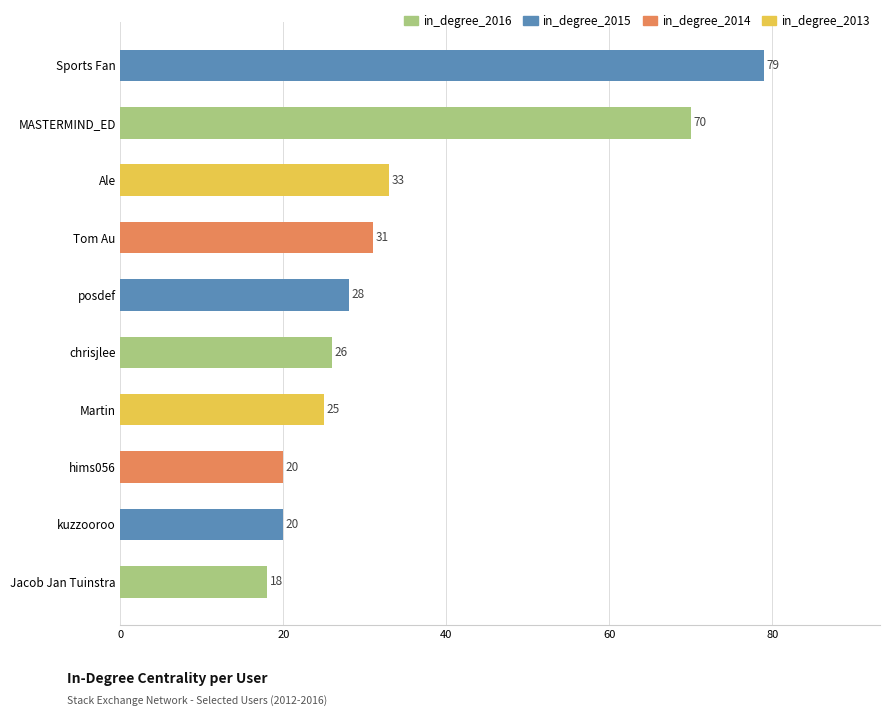

What is the difference between the values at kuzzooroo and Ale?

13